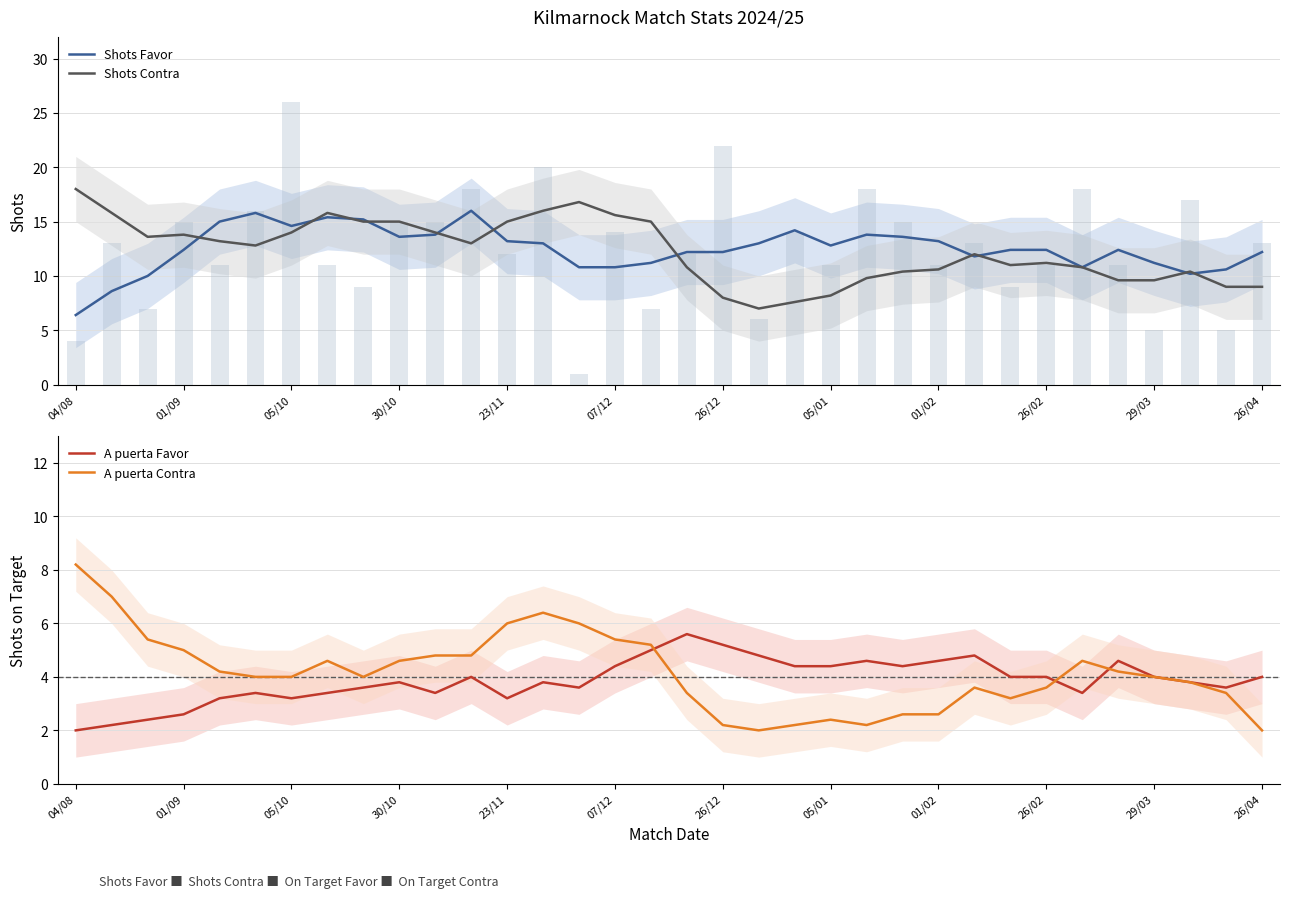

Does the chart contain any negative values?

No